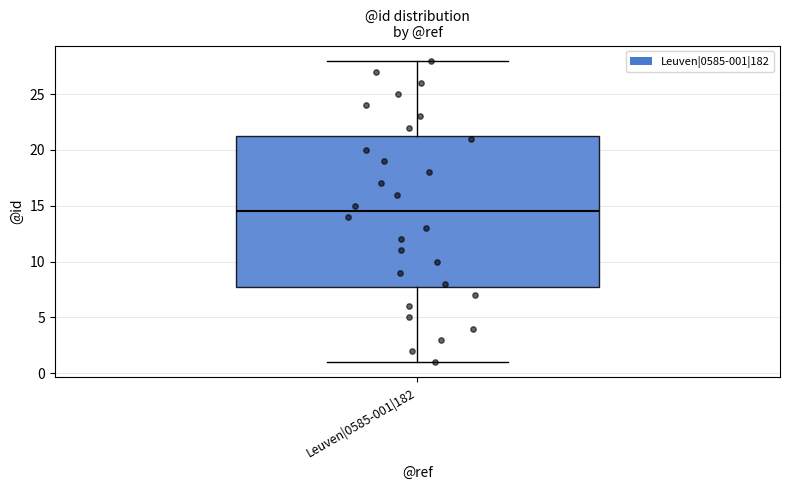

Read this box plot against the y-axis: the position of the median line, the range covered by the box, and the ends of both whiskers. The values are not printed on the chart, so give them approximately, as read against the axis.

median 14.5, box 8.0 to 21.5, whiskers 1.0 to 28.0